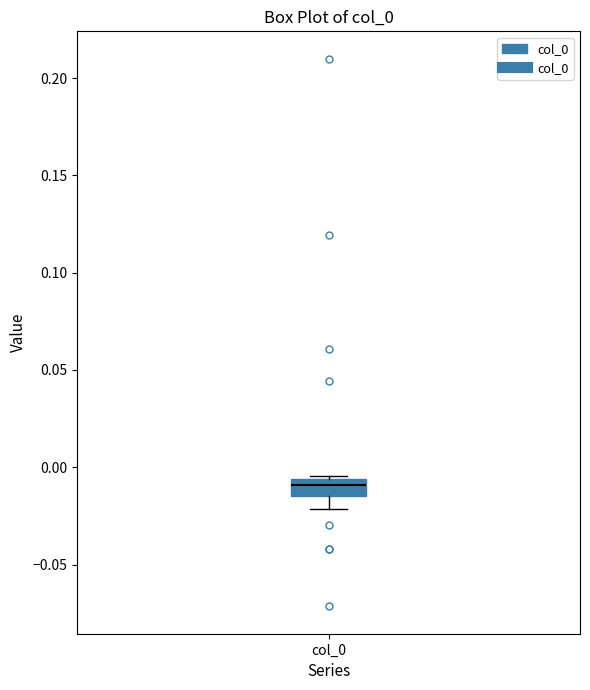

Transcribe this box plot: give where the median line is, the range the box spans, and where the two whiskers end, as read against the y-axis. The values are not printed on the chart, so give them approximately, as read against the axis.

median -0.010, box -0.015 to -0.005, whiskers -0.020 to -0.005